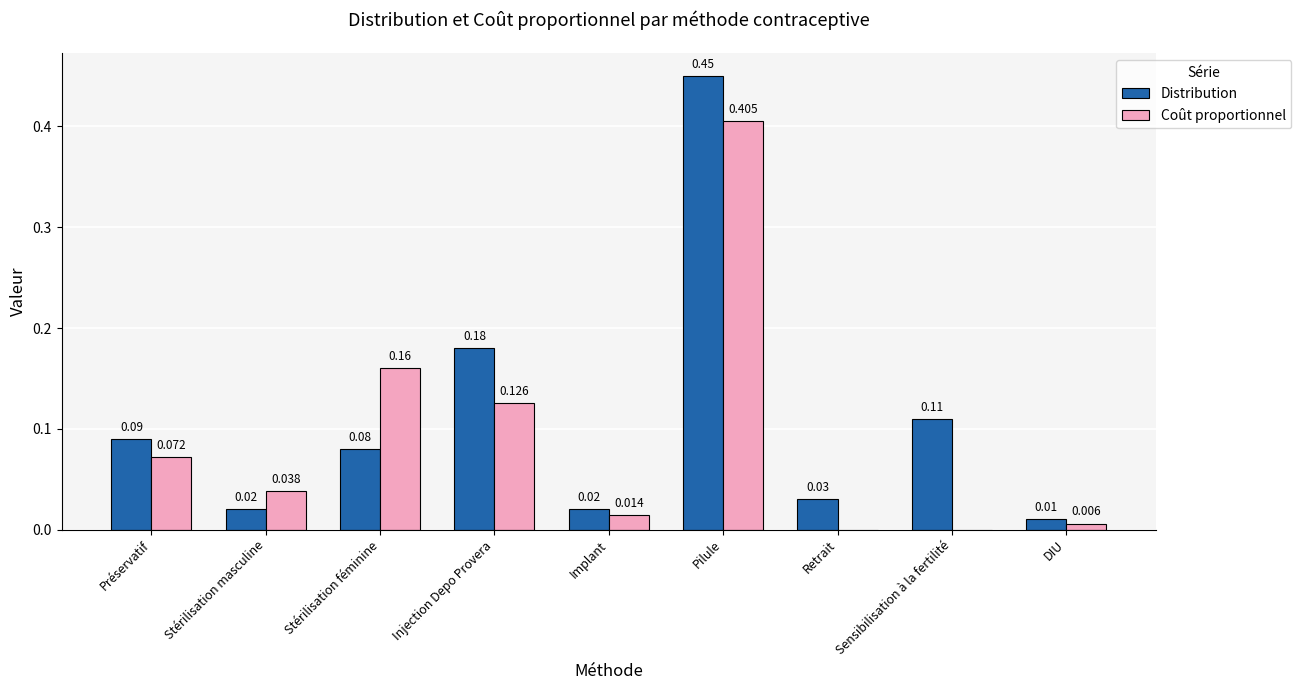

Which series changed the most between Préservatif and Retrait?

Coût proportionnel